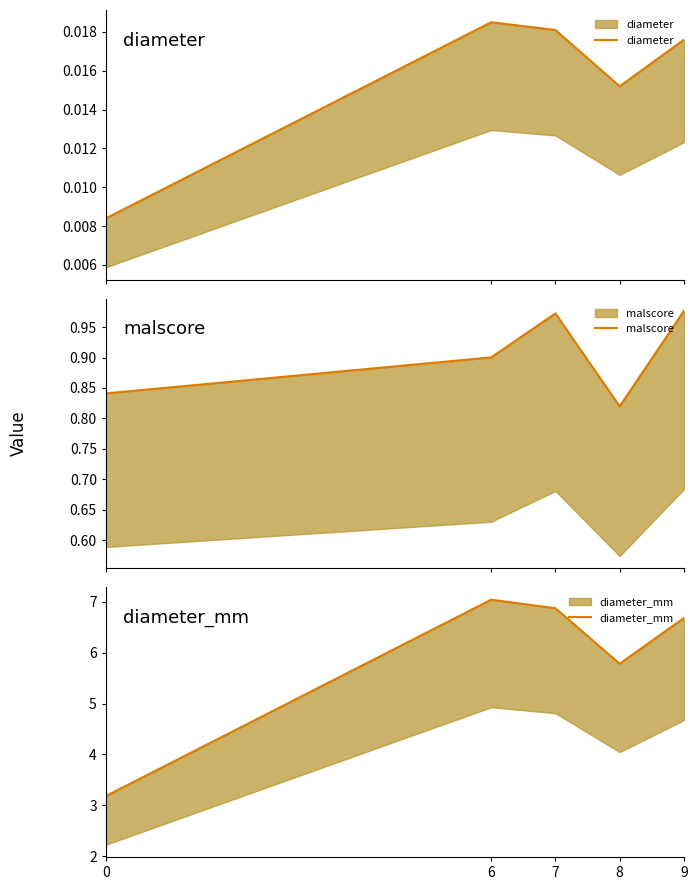

True or false: diameter_mm has a value of 6.9 at 7.

True